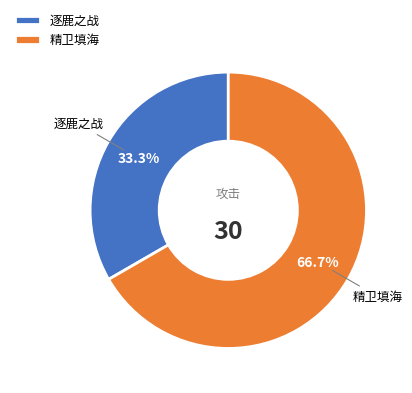

To the nearest percent, what is the combined percentage of 精卫填海 and 逐鹿之战?

100%